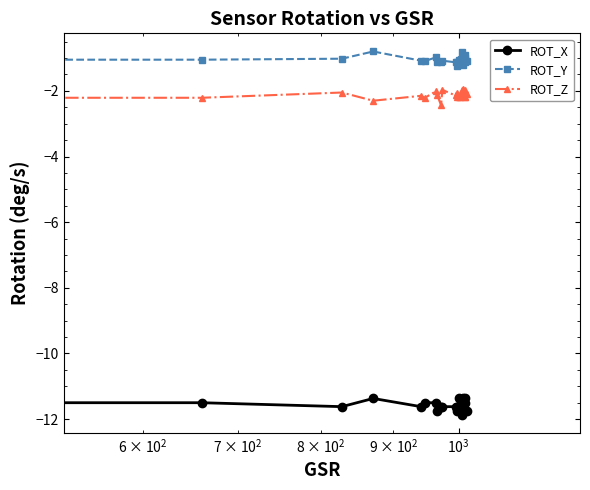

How many series are shown in this chart?

3